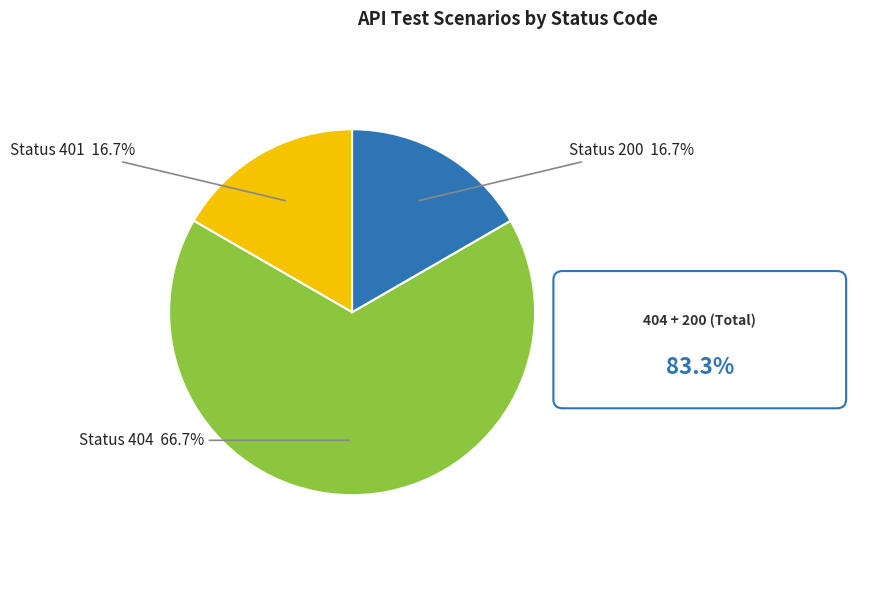

Is there a majority slice in this chart?

Yes